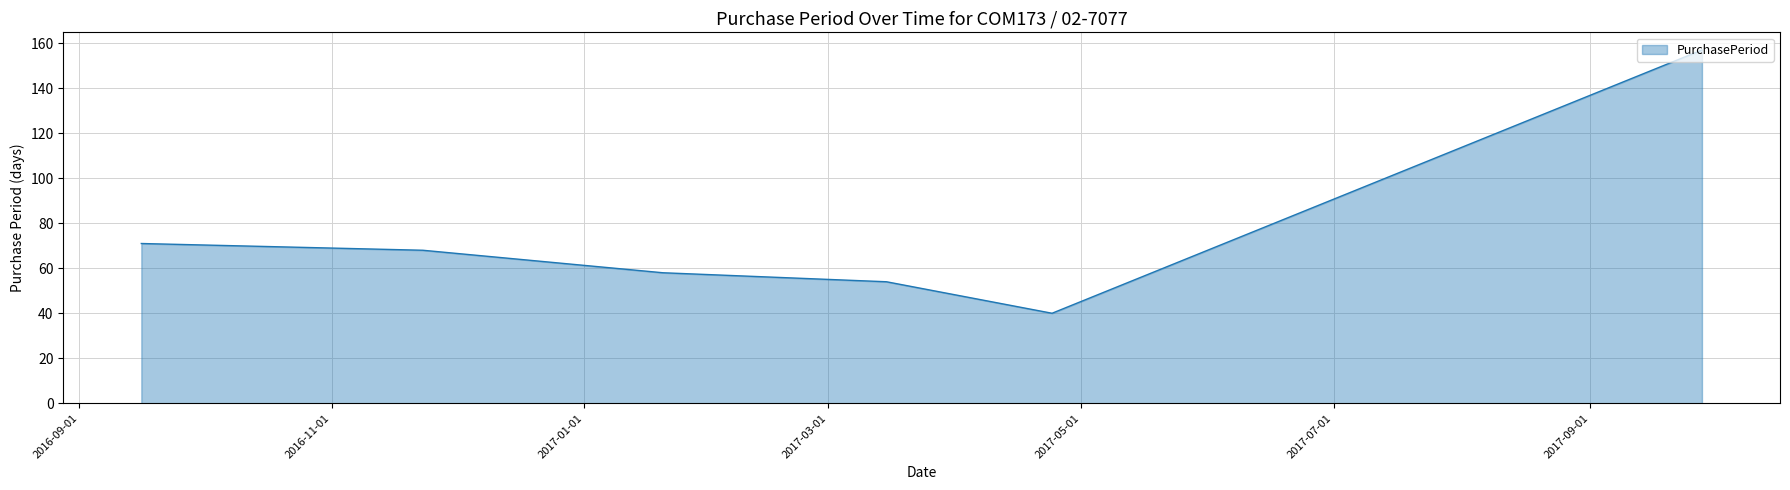

How many lines are shown in the chart?

1